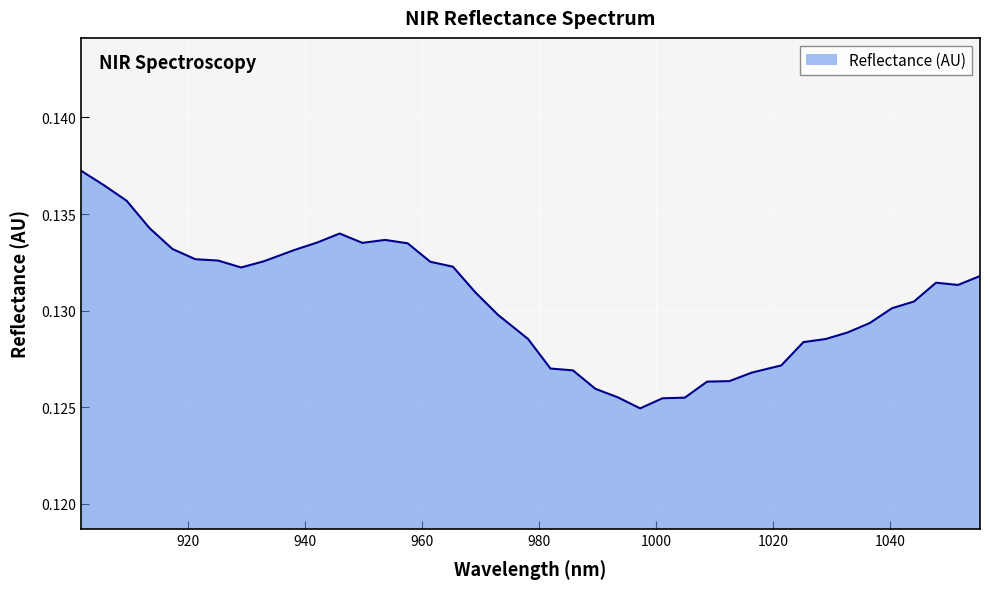

Is this an area chart (filled region under the line)?

Yes